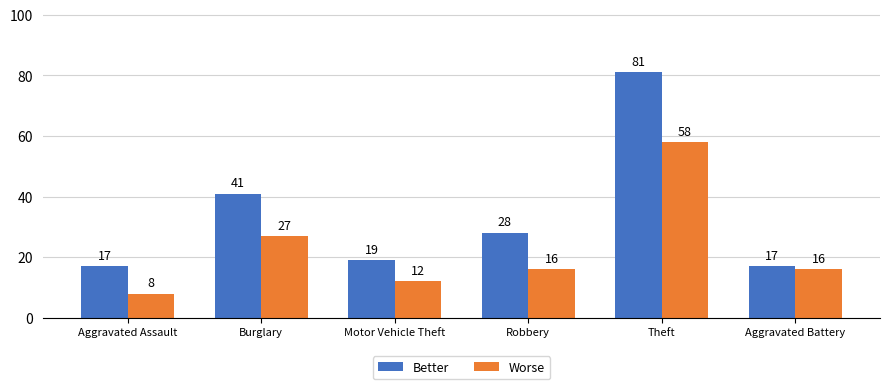

What is the value of the Better bar at the 5th from the left?

81